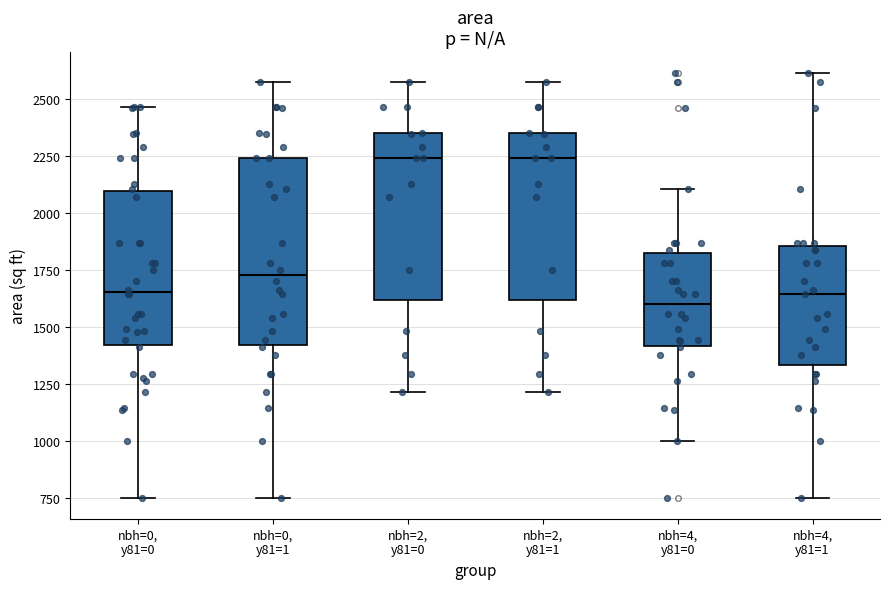

Reading left to right, transcribe this box plot: for each box, give where its median line is, the range the box spans, and where its two whiskers end, as read against the y-axis. The values are not printed on the chart, so give them approximately, as read against the axis.

nbh=0, y81=0: median 1650, box 1400 to 2100, whiskers 750 to 2450
nbh=0, y81=1: median 1750, box 1400 to 2250, whiskers 750 to 2600
nbh=2, y81=0: median 2250, box 1600 to 2350, whiskers 1200 to 2600
nbh=2, y81=1: median 2250, box 1600 to 2350, whiskers 1200 to 2600
nbh=4, y81=0: median 1600, box 1400 to 1800, whiskers 1000 to 2100
nbh=4, y81=1: median 1650, box 1350 to 1850, whiskers 750 to 2600